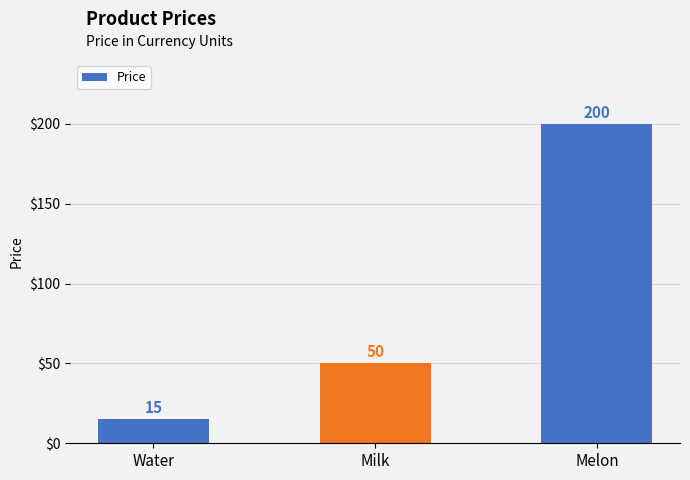

List the labels in order of value, smallest first.

Water, Milk, Melon